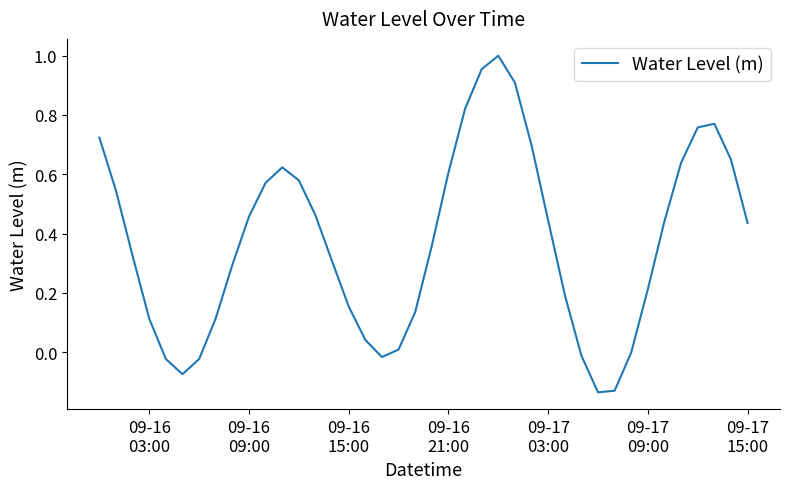

What is the difference between the maximum and minimum values?

1.1